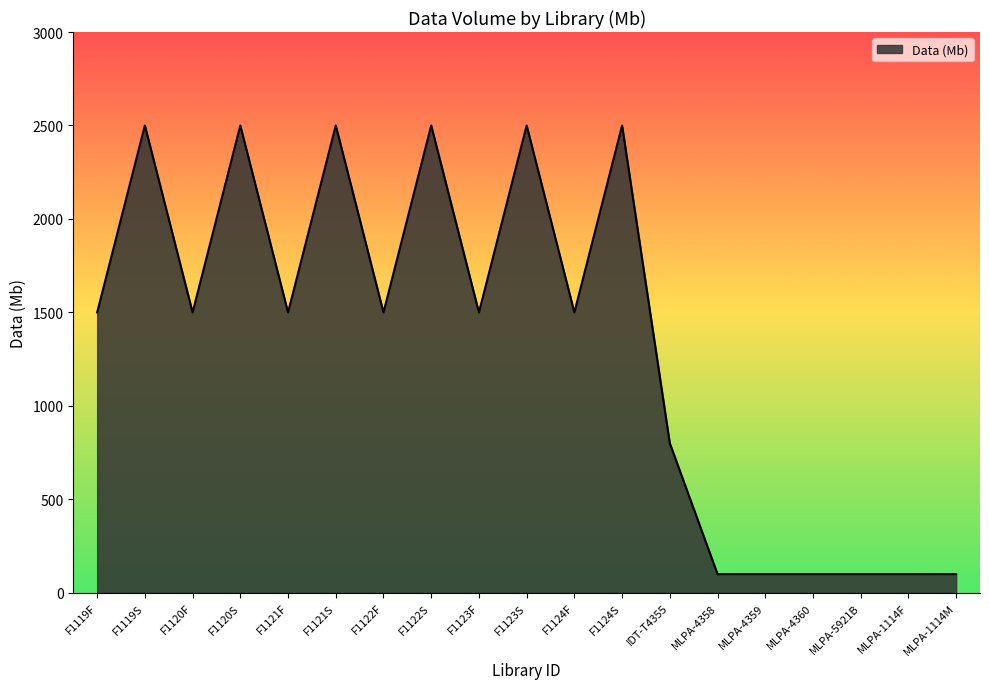

What is the greatest value displayed?

2500